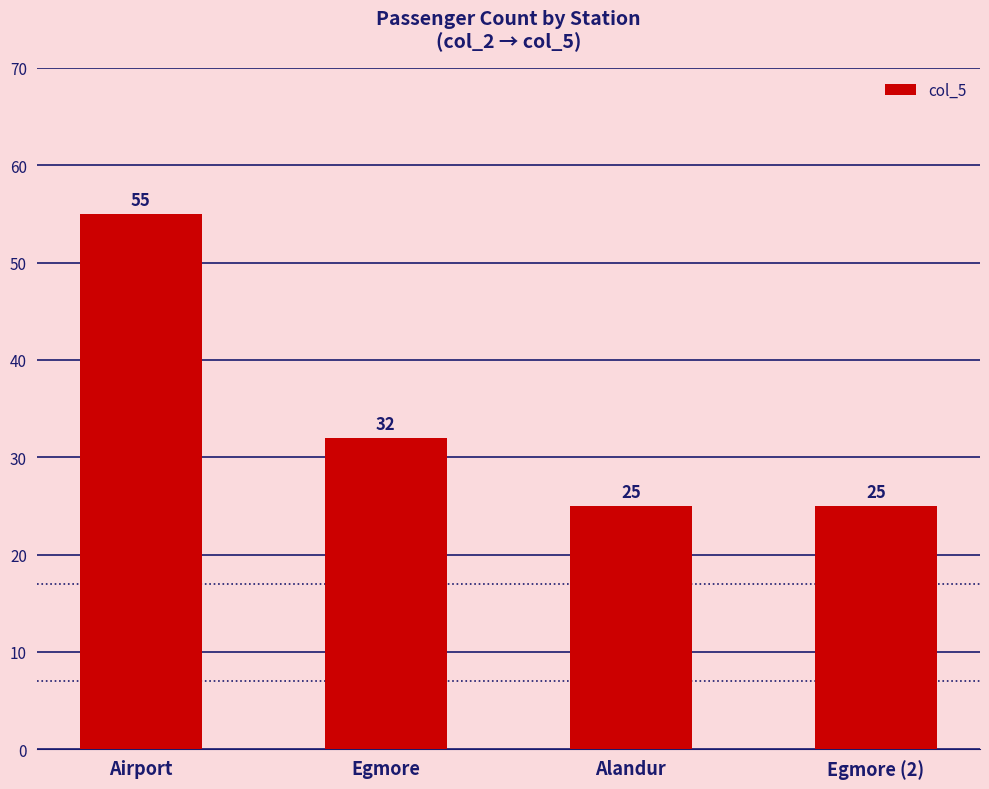

Are the bars horizontal?

No